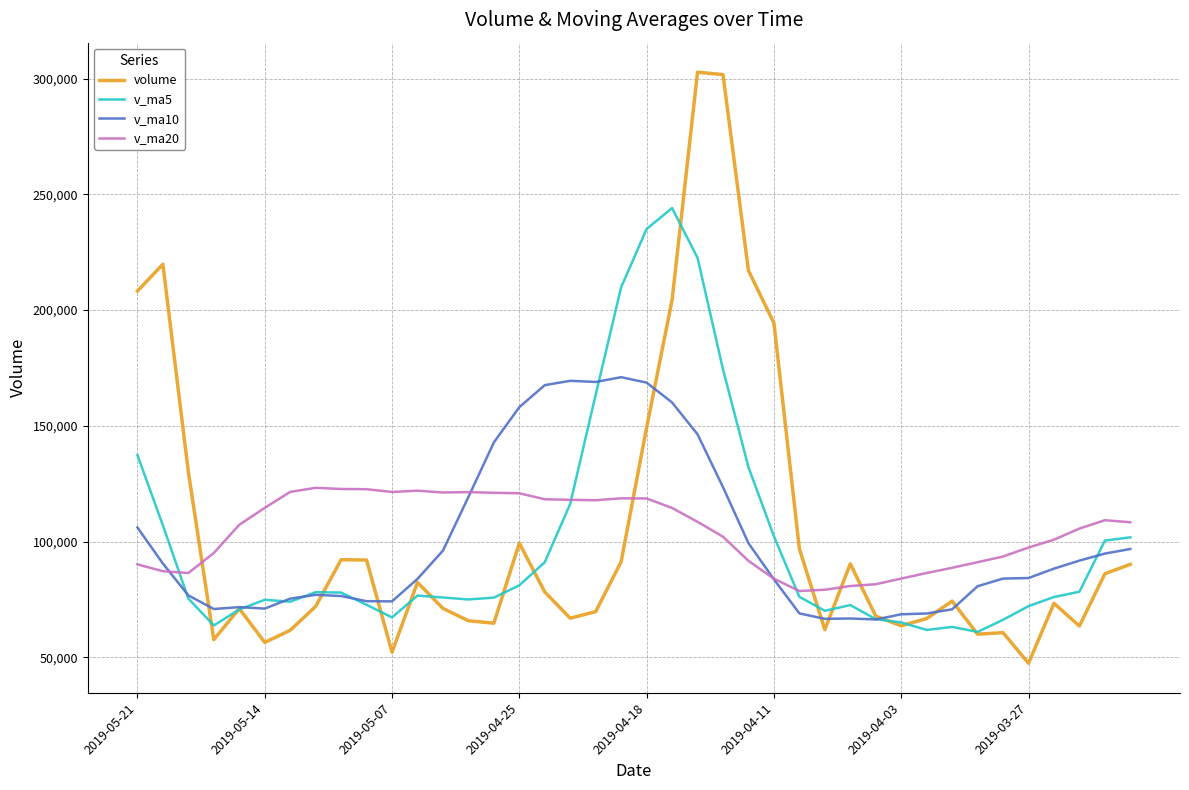

What is the sum of all v_ma10 values?

4019957.6